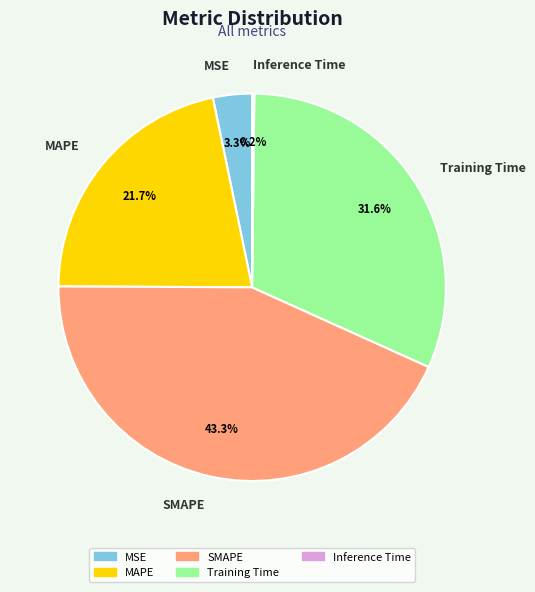

Does MSE account for over 50% of the chart?

No